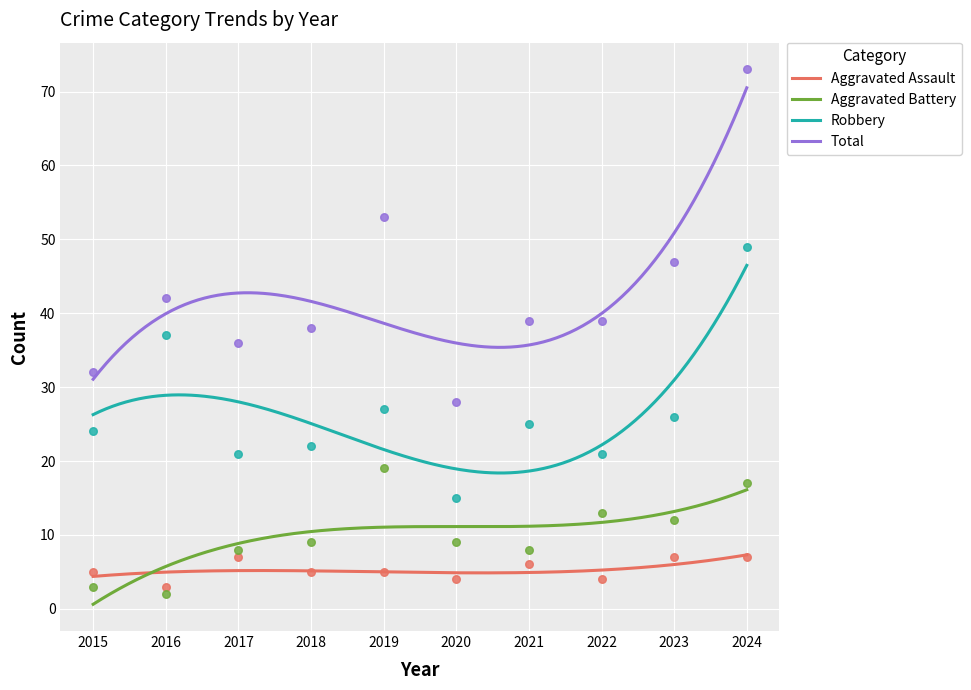

Which series has the largest Y range (max minus min)?

Total